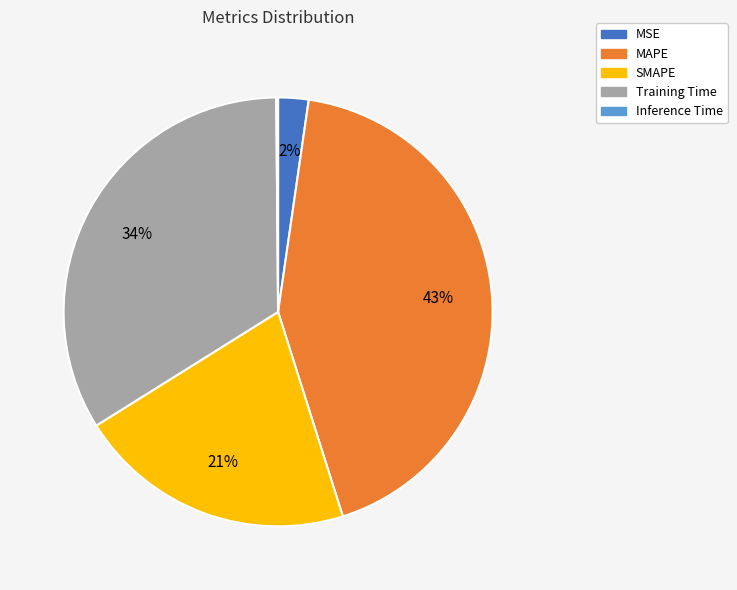

The Training Time slice represents 34% of the pie. True or false?

True